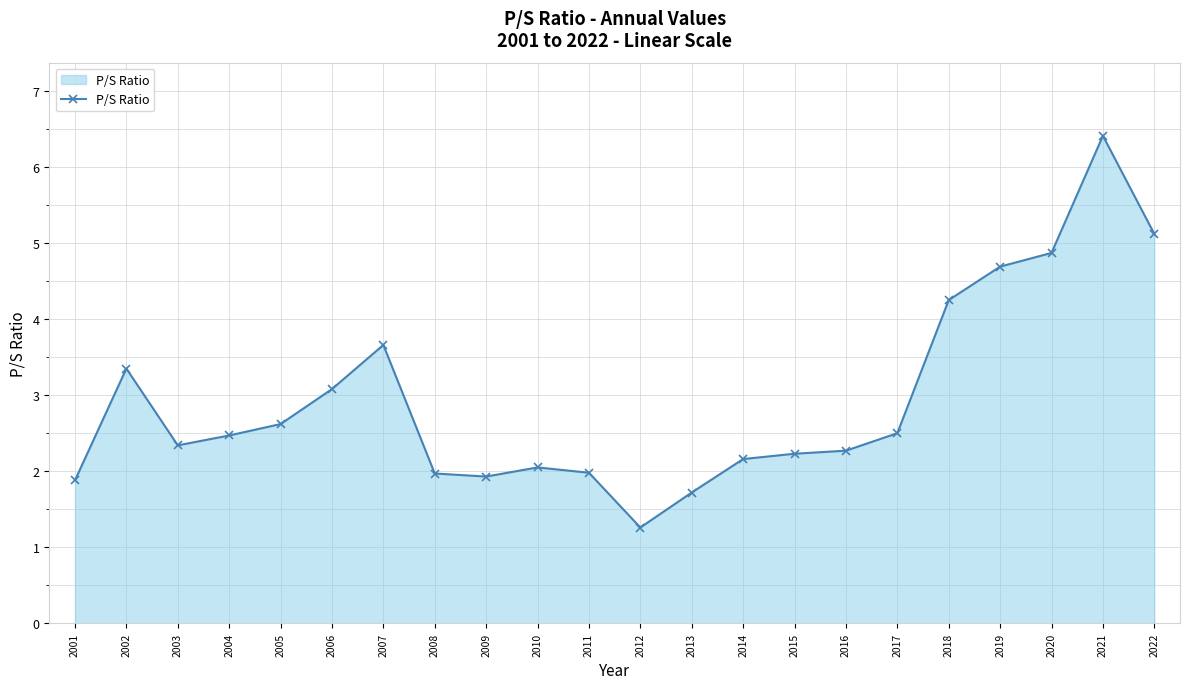

How many lines are shown in the chart?

1